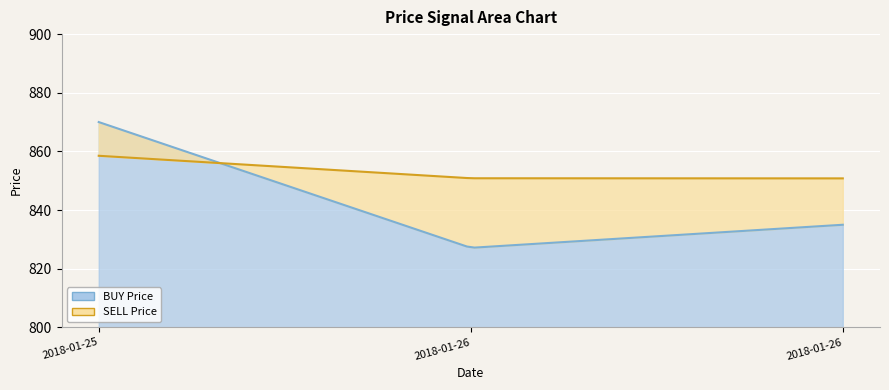

Reading left to right, list all the values displayed in this chart.

BUY Price: 2018-01-25 07:51:12=870.0	2018-01-26 08:55:48=827.1	2018-01-26 19:59:02=835.0
SELL Price: 2018-01-25 07:51:12=858.5	2018-01-26 08:55:48=850.8	2018-01-26 19:59:02=850.8